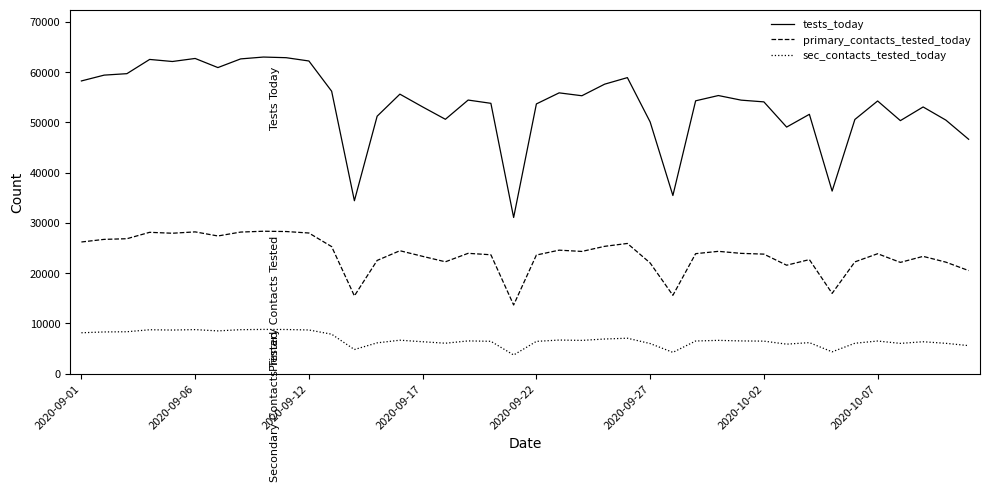

What is the difference between the maximum and minimum values in the primary_contacts_tested_today series?

14676